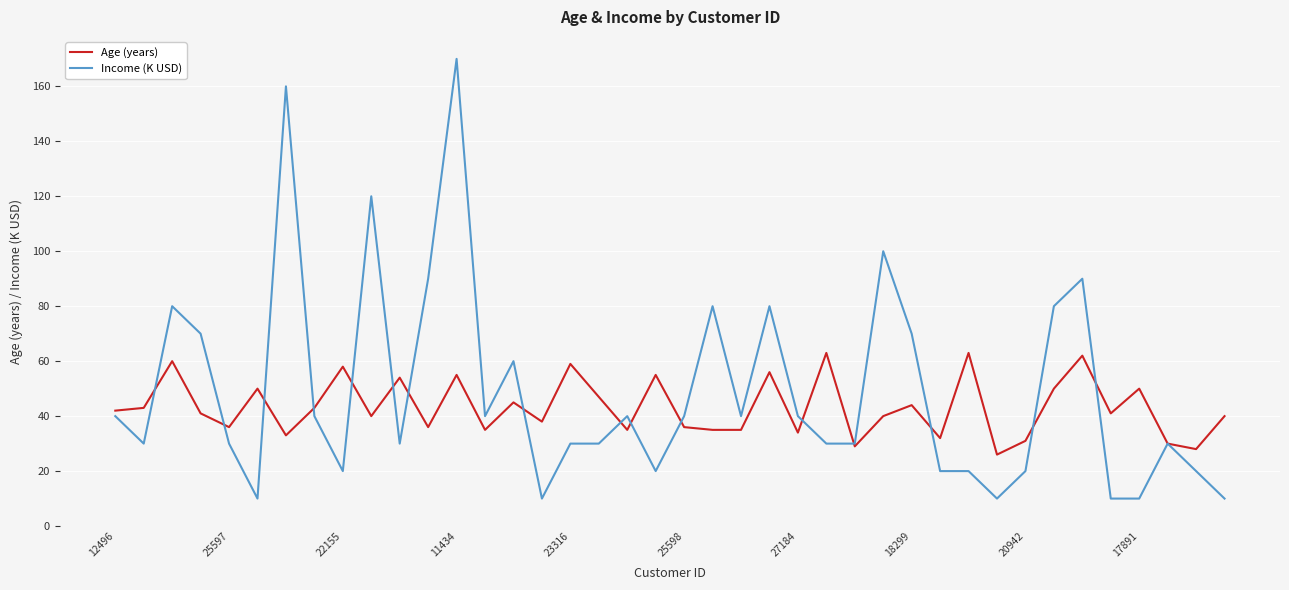

At how many categories does at least one series exceed 46?

22